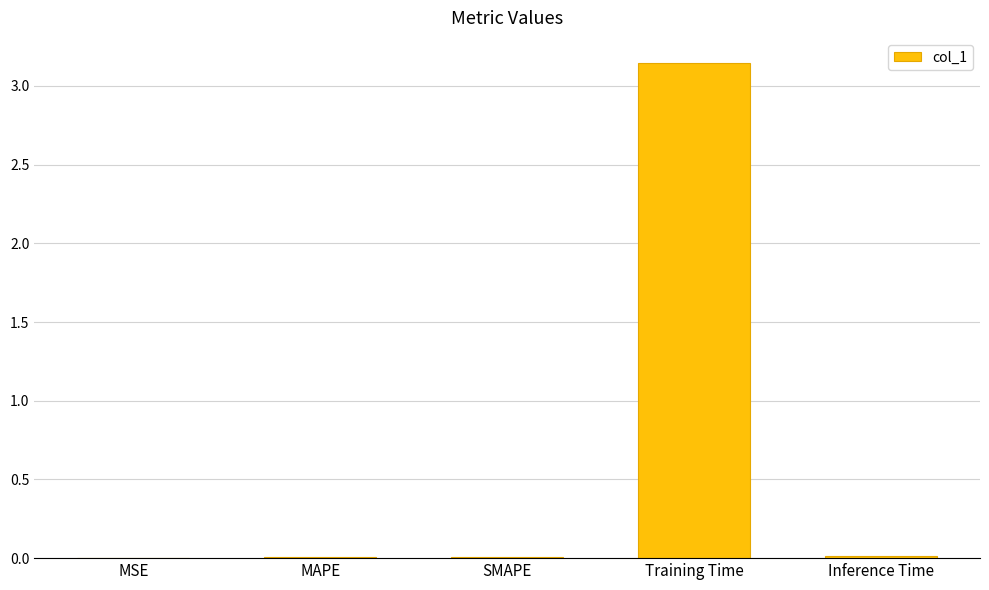

What is the sum of all values?

3.2